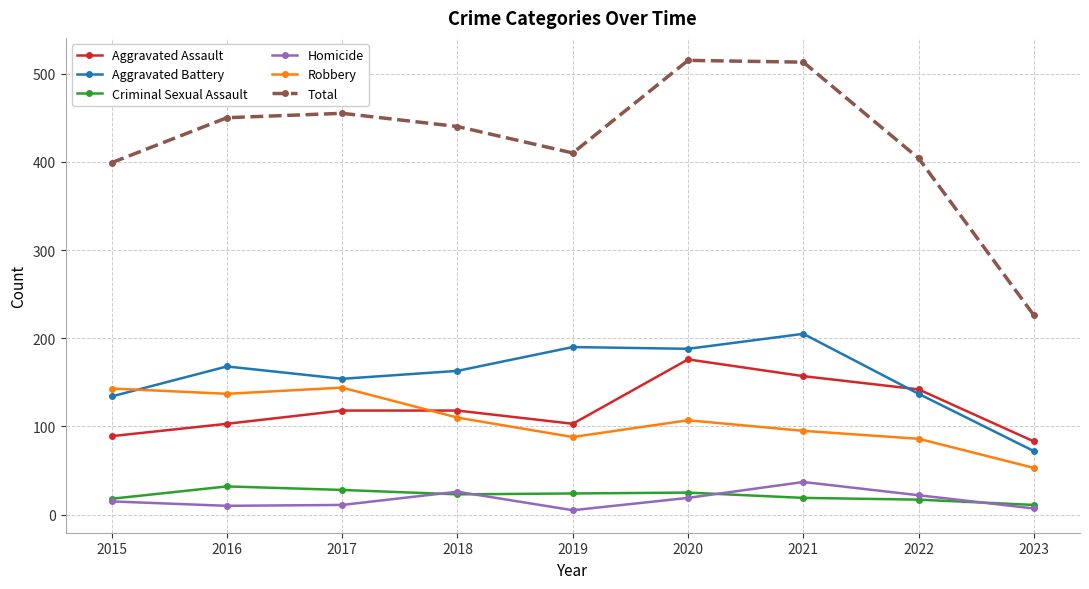

What is the spread (max minus min) of values at 2020?

496